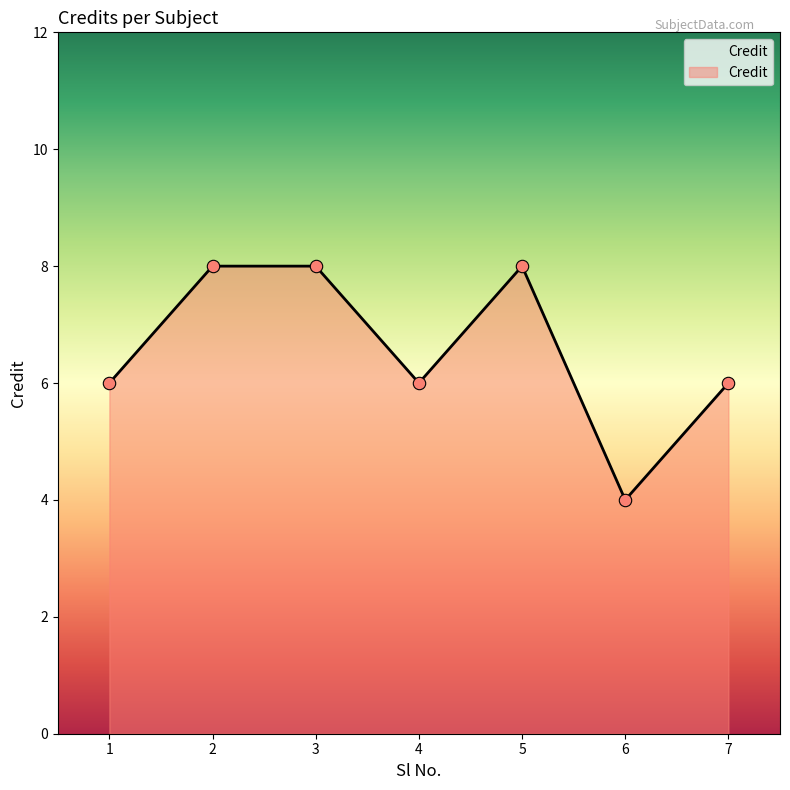

What is the change in value from 1 to 2?

+2